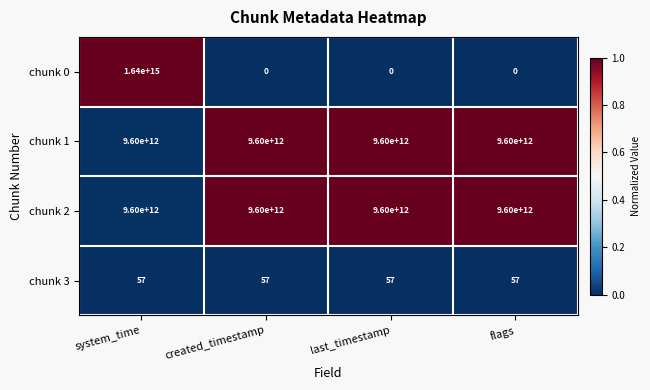

Count the chunk 0 values in the range 0 to 1640000000000000.

4